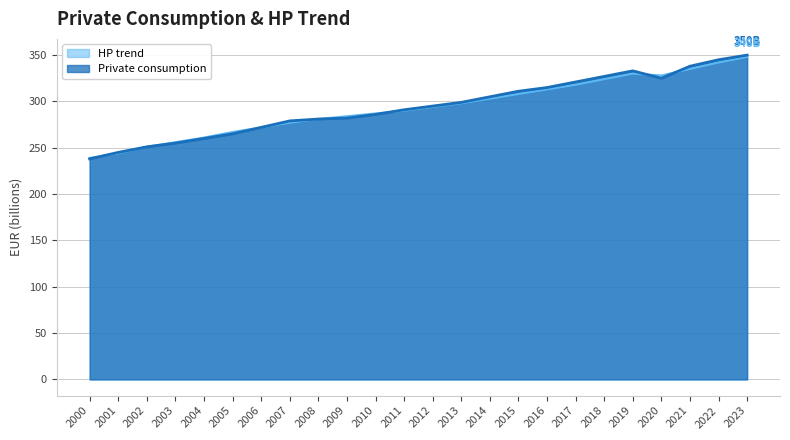

How many interior local peaks does the HP trend series have?

1